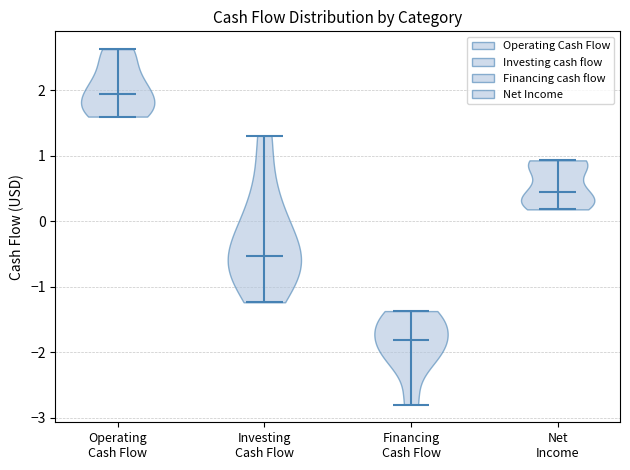

Reading left to right, read every violin against the y-axis: where its median line is, and the lowest and highest points it reaches. The values are not printed on the chart, so give them approximately, as read against the axis.

Operating Cash Flow: median line 1.9, lowest point 1.6, highest point 2.6
Investing Cash Flow: median line -0.5, lowest point -1.2, highest point 1.3
Financing Cash Flow: median line -1.8, lowest point -2.8, highest point -1.4
Net Income: median line 0.4, lowest point 0.2, highest point 0.9